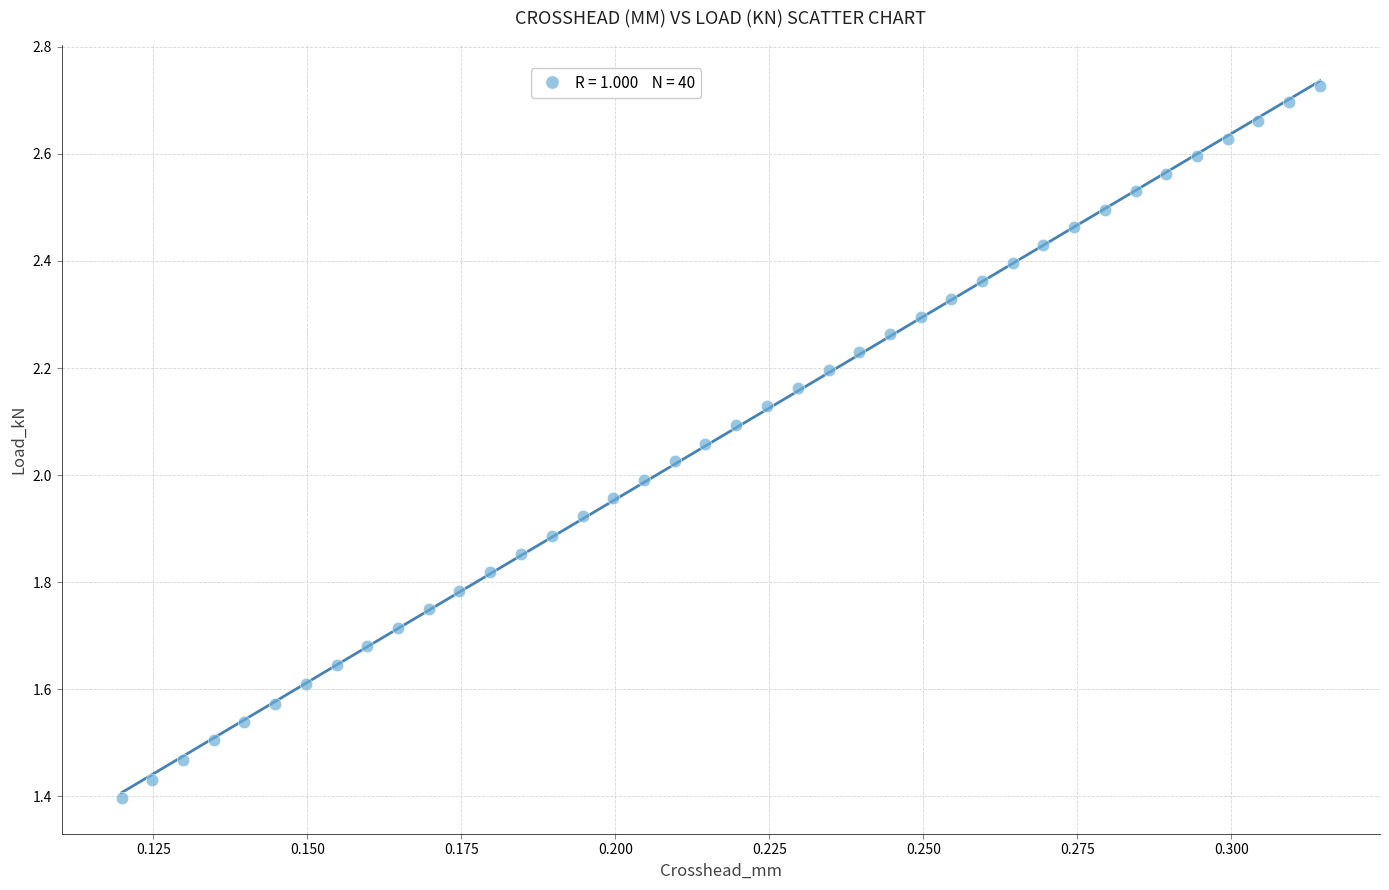

What is the range of Y values (max minus min)?

1.3